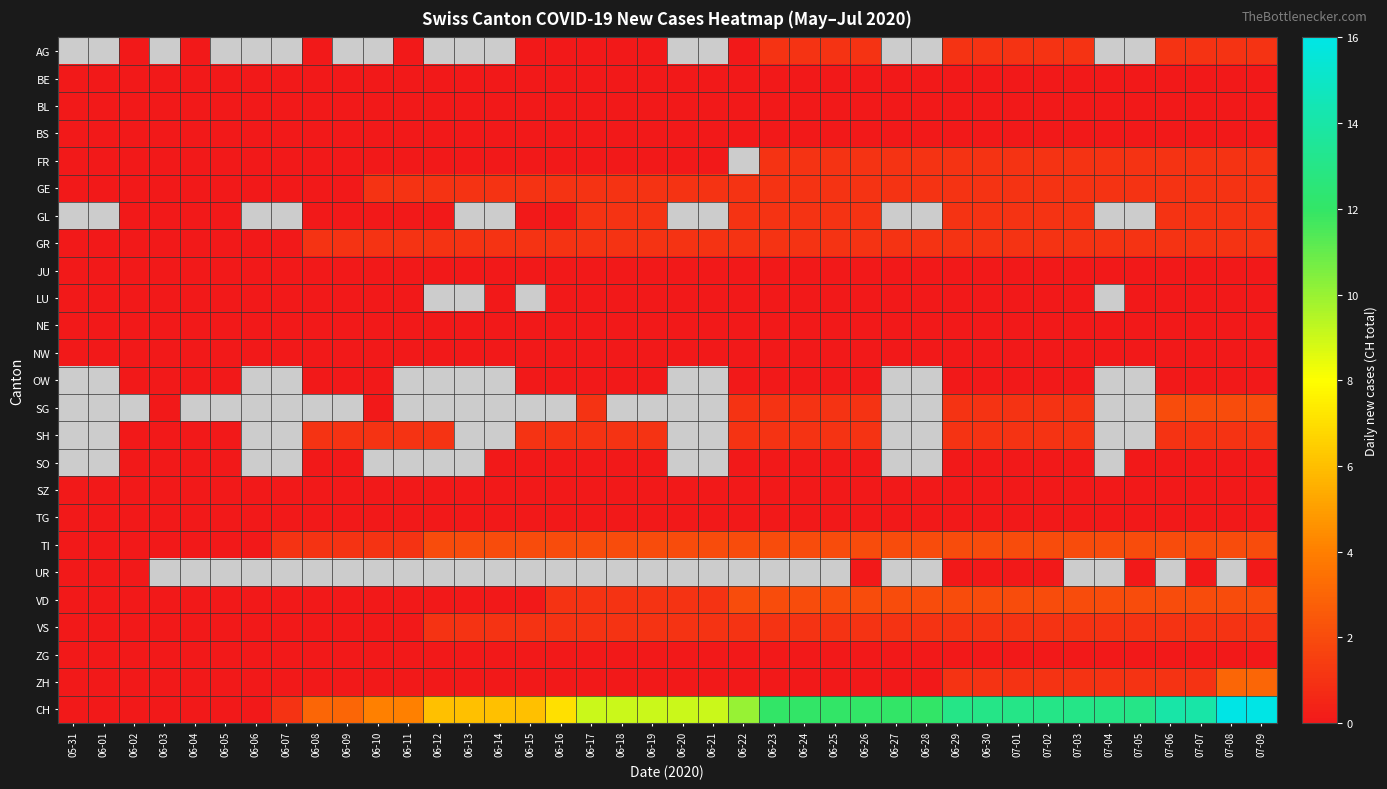

What is the difference between the highest and lowest values at 06-08?

3.0